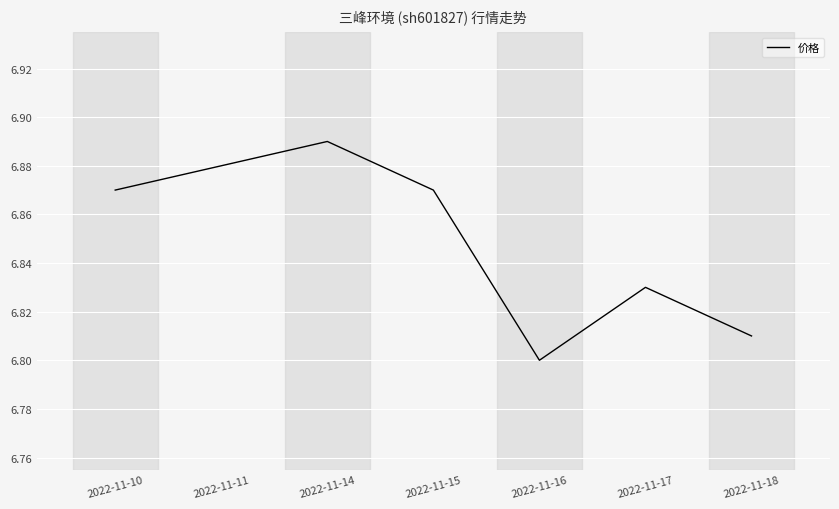

Where is the data nearest to the value 6?

2022-11-16